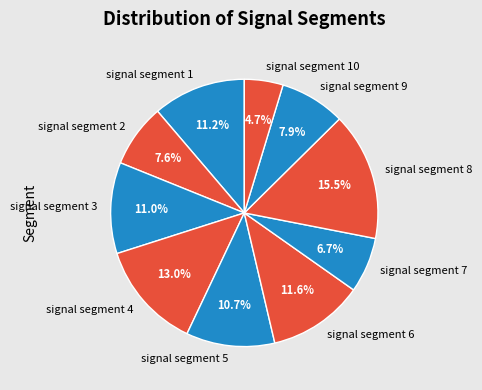

Is it true that signal segment 1 is 23% of the pie?

False